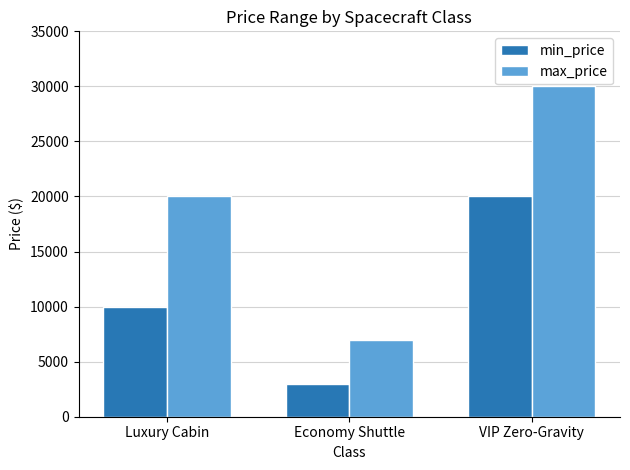

Reading left to right, extract all data points from this chart.

min_price: 10000	3000	20000
max_price: 20000	7000	30000